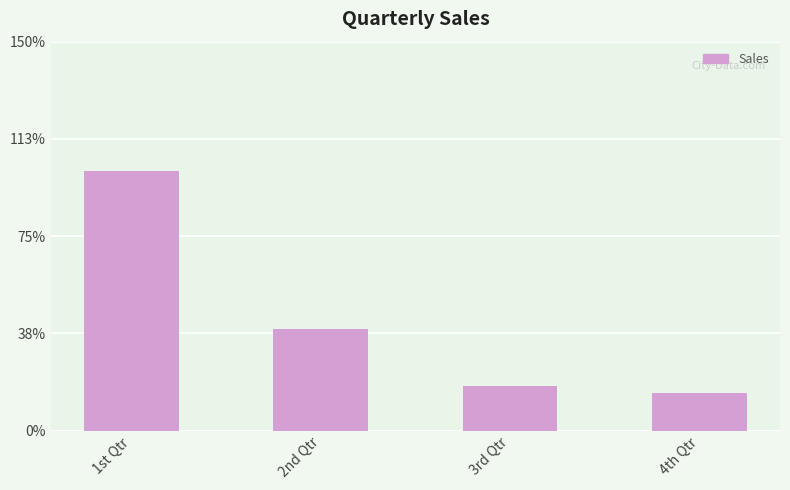

Between 4th Qtr and 1st Qtr, which is larger?

1st Qtr